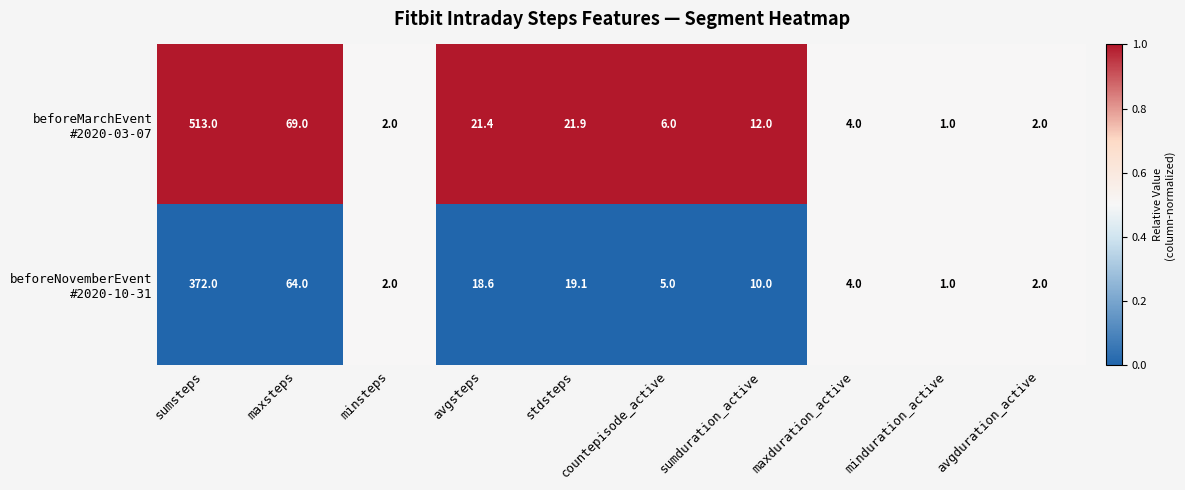

What is the spread (max minus min) of values at countepisode_active?

1.0